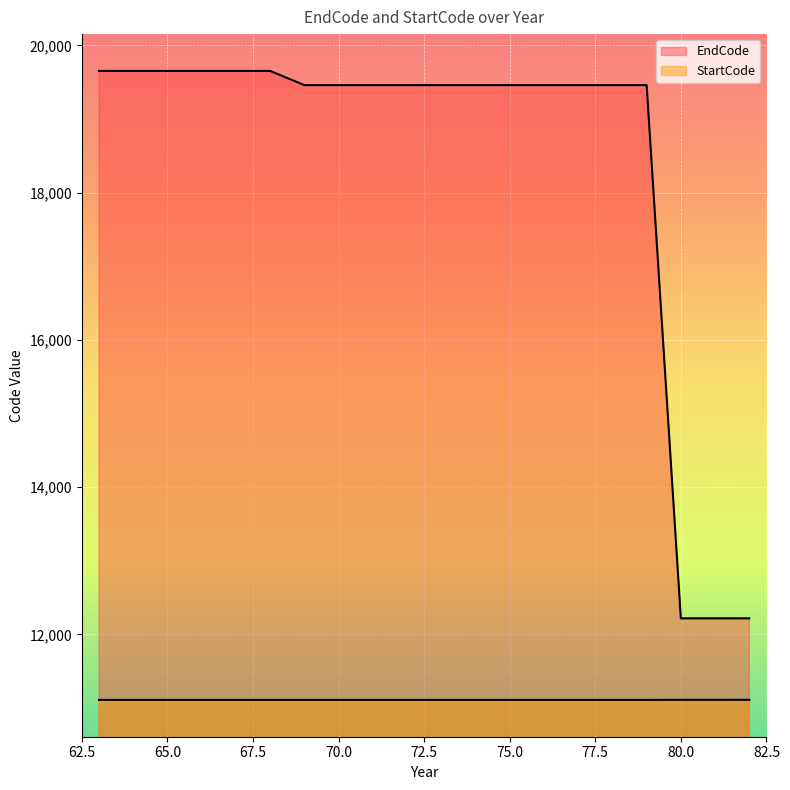

At which label is EndCode closest to 15936?

69